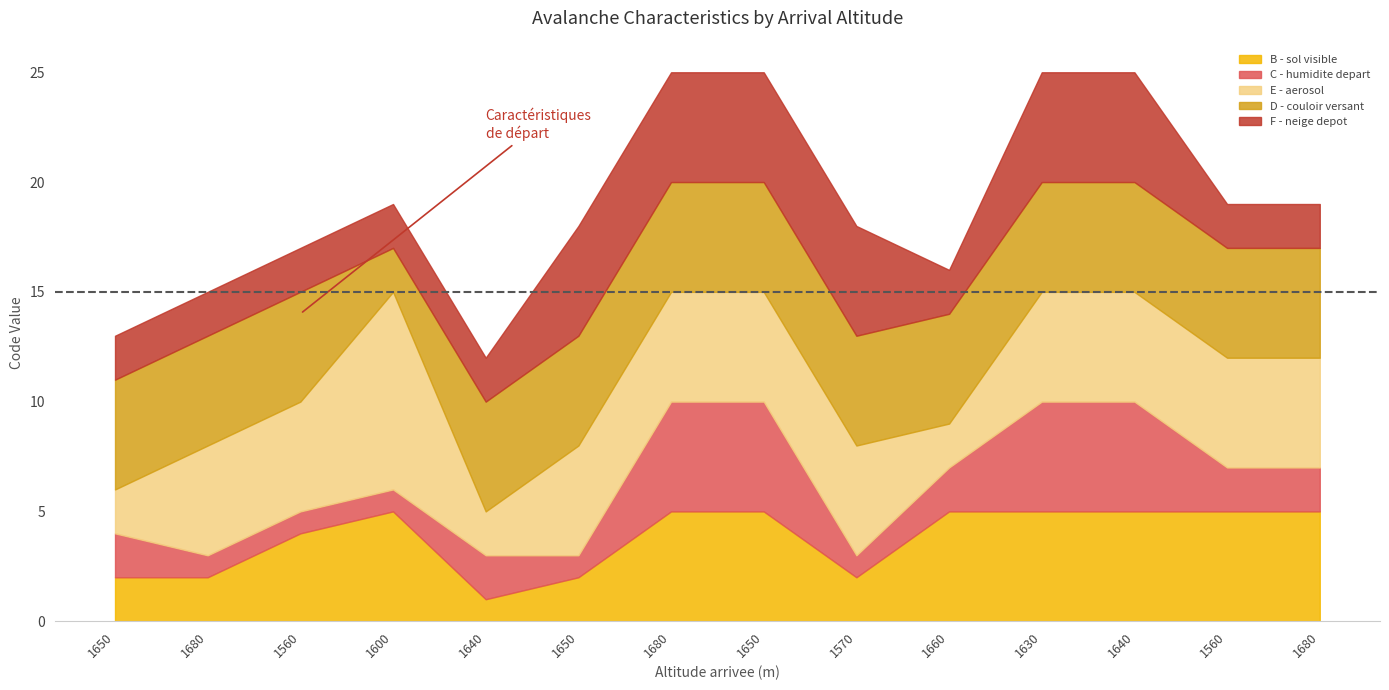

List the labels in order of B - sol visible value, largest first.

1600, 1680, 1650, 1660, 1630, 1640, 1560, 1680, 1560, 1650, 1680, 1650, 1570, 1640